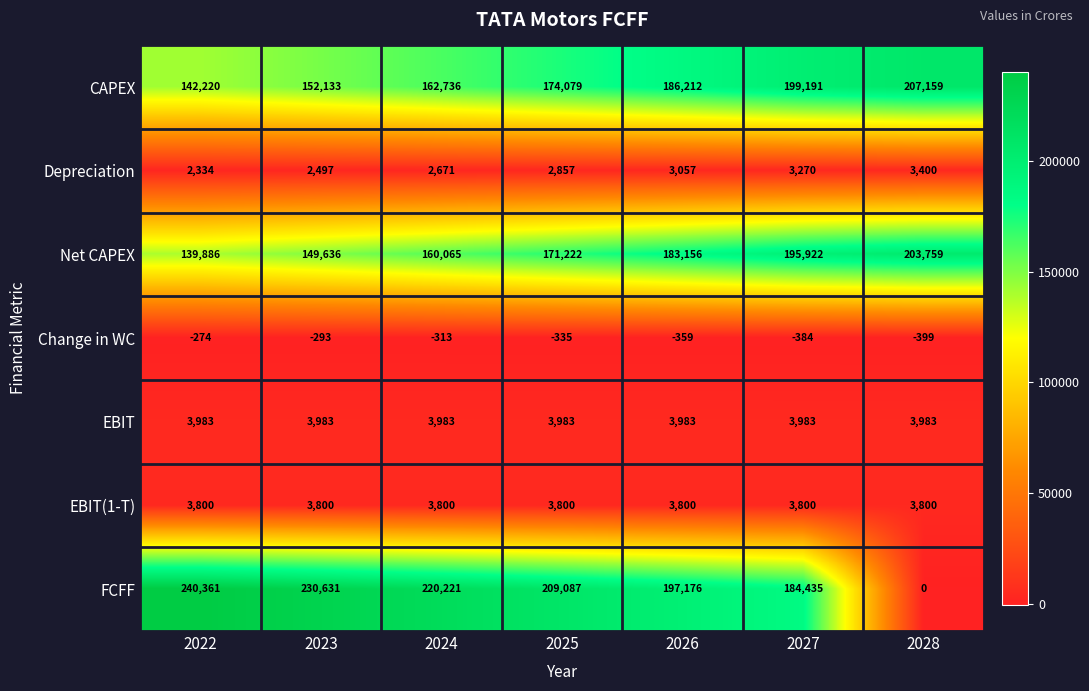

What is the sum of all EBIT(1-T) values?

26600